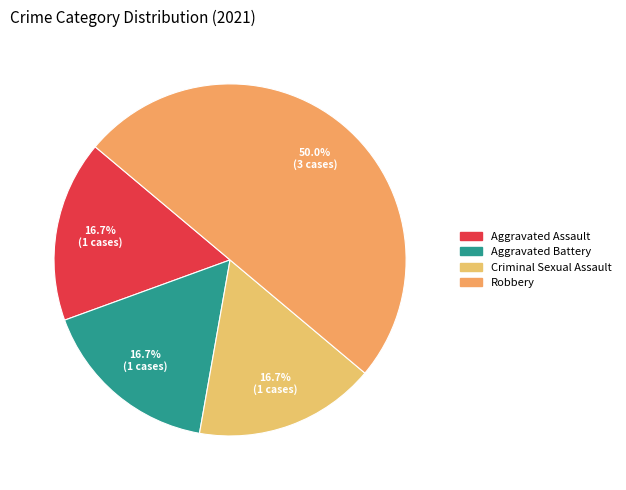

Which has a higher value, Criminal Sexual Assault or Aggravated Assault?

Criminal Sexual Assault